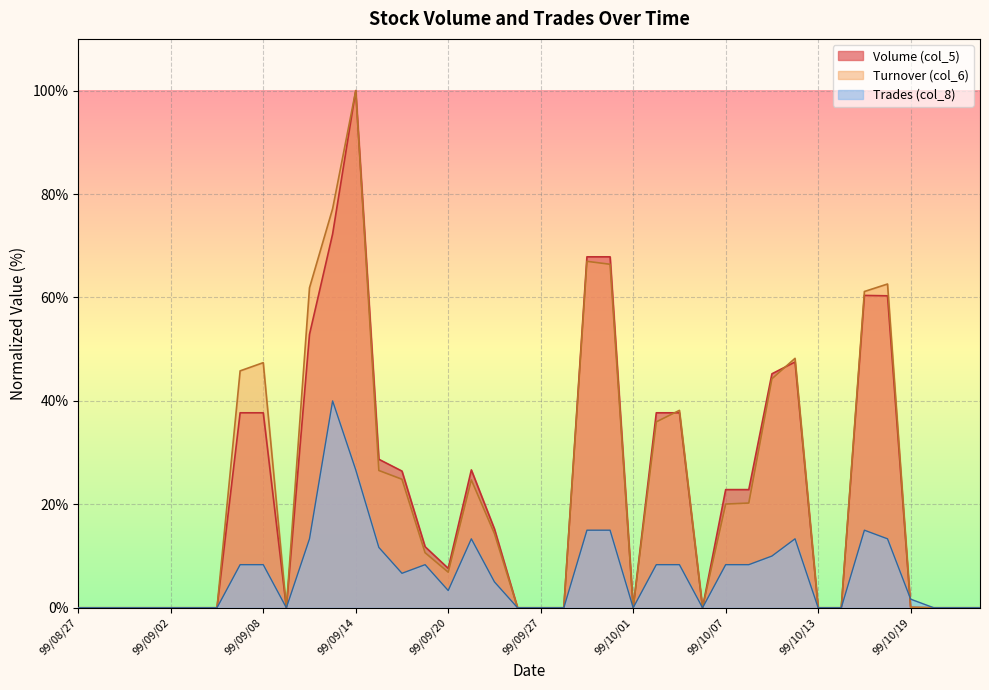

At how many categories does at least one series exceed 38?

12